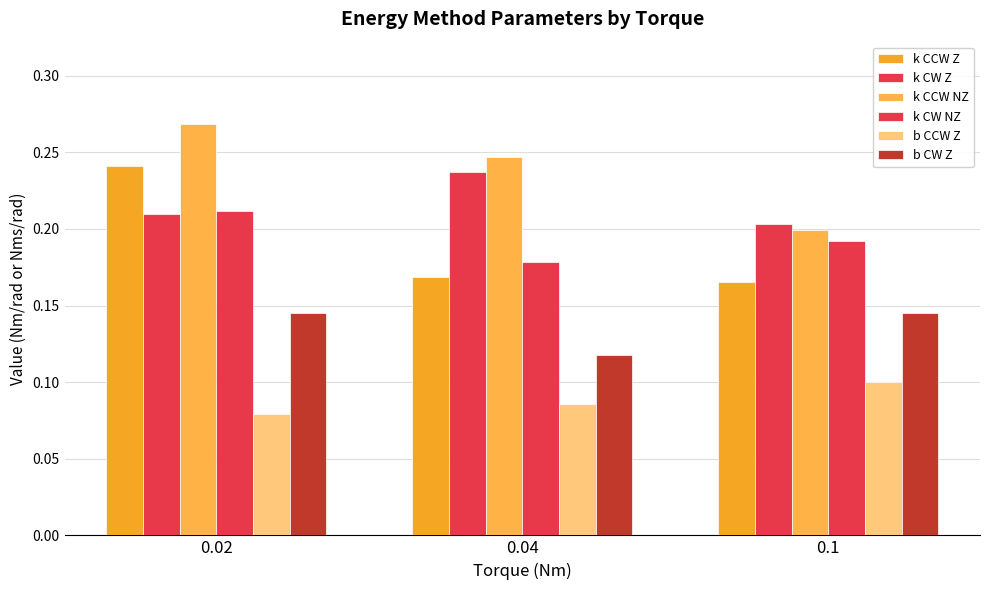

Does the chart contain any negative values?

No